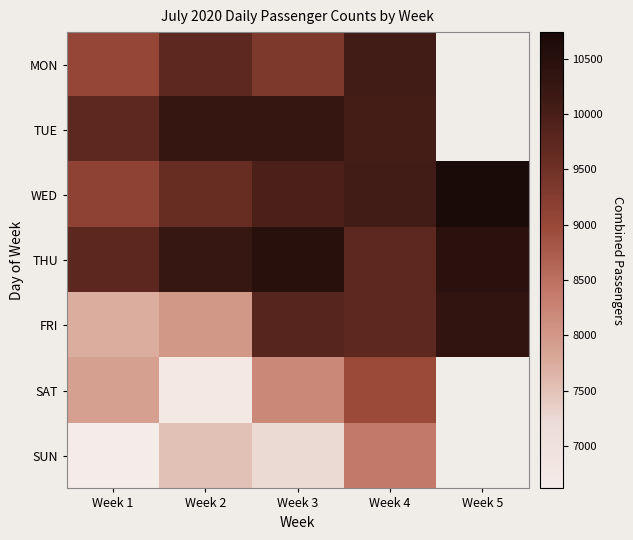

What is the maximum value for MON?

10094.0